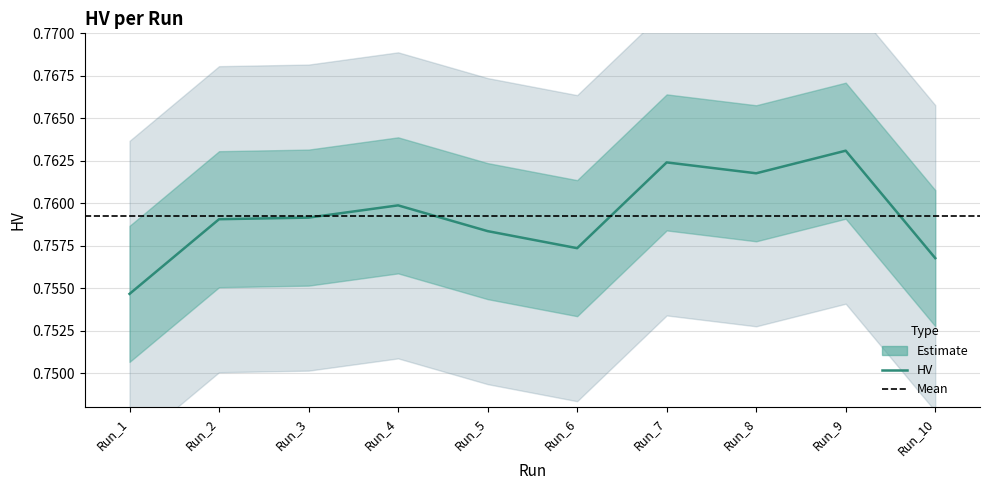

At which label is the value closest to 0?

Run_1